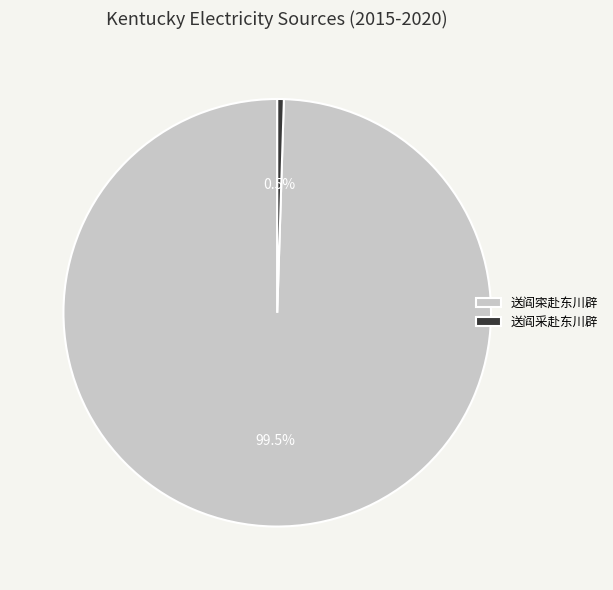

How much of the chart is everything except 送阎采赴东川辟?

99.5%